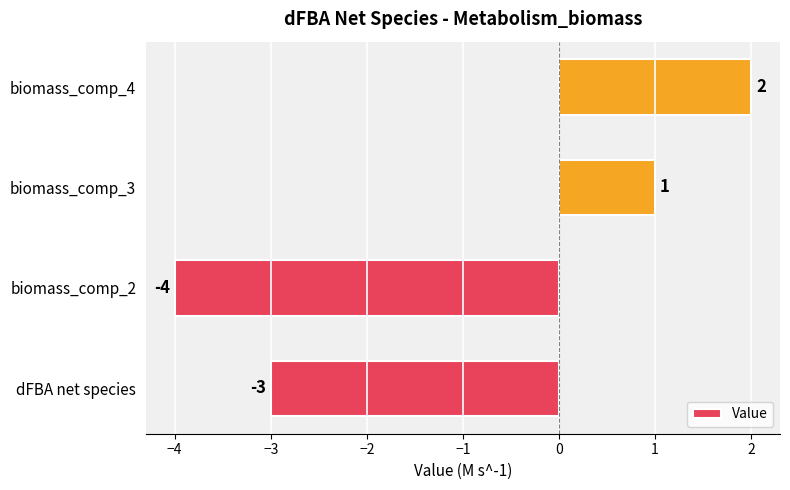

Rank the categories by value from highest to lowest.

biomass_comp_4, biomass_comp_3, dFBA net species, biomass_comp_2